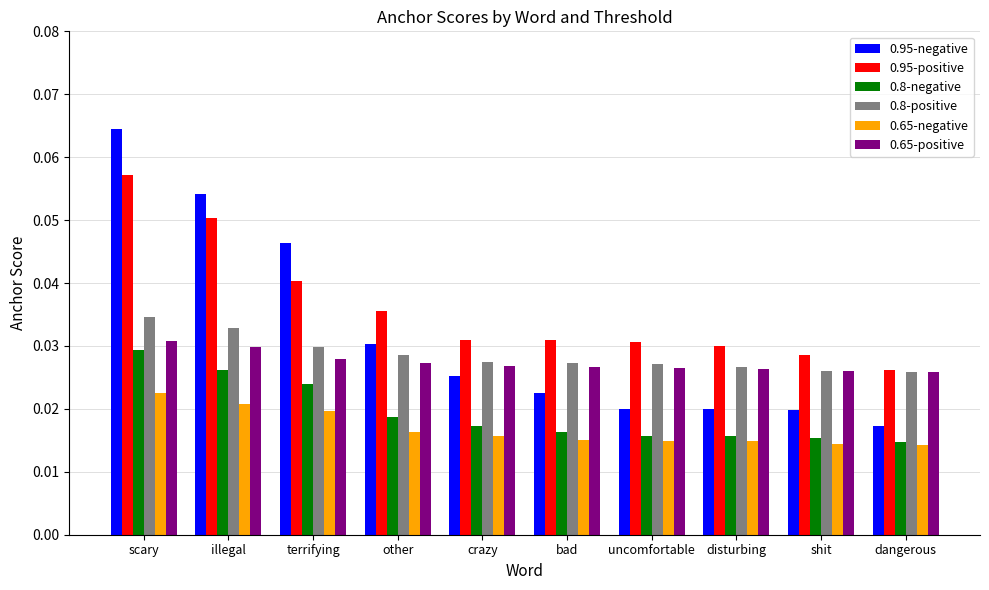

How many bars are there in each group?

6